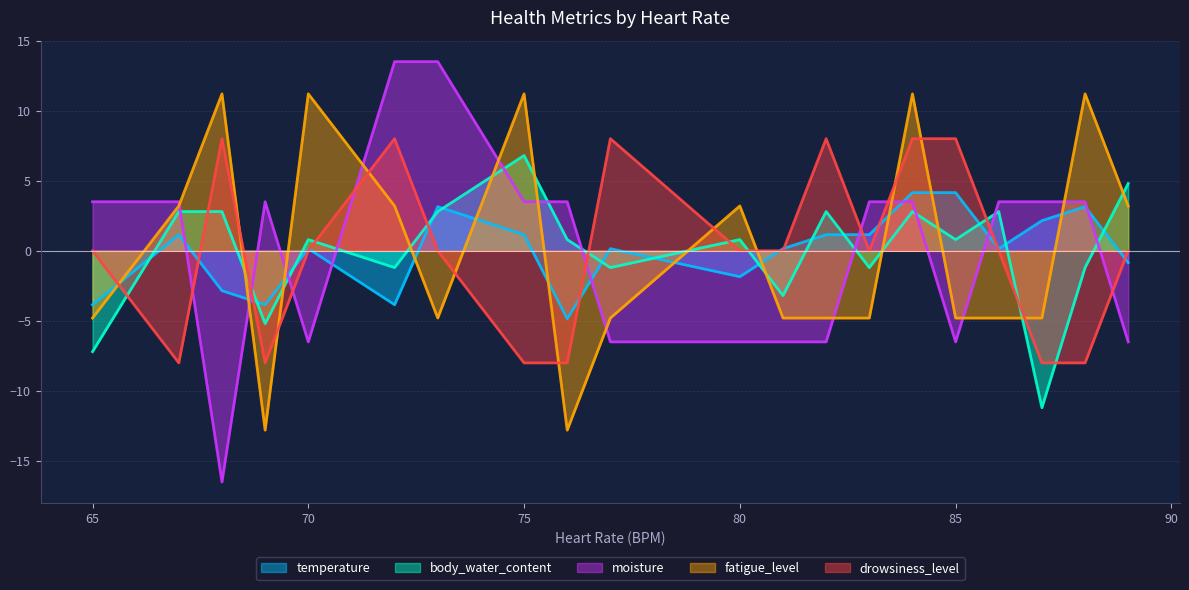

What is the minimum value for drowsiness_level?

-8.0